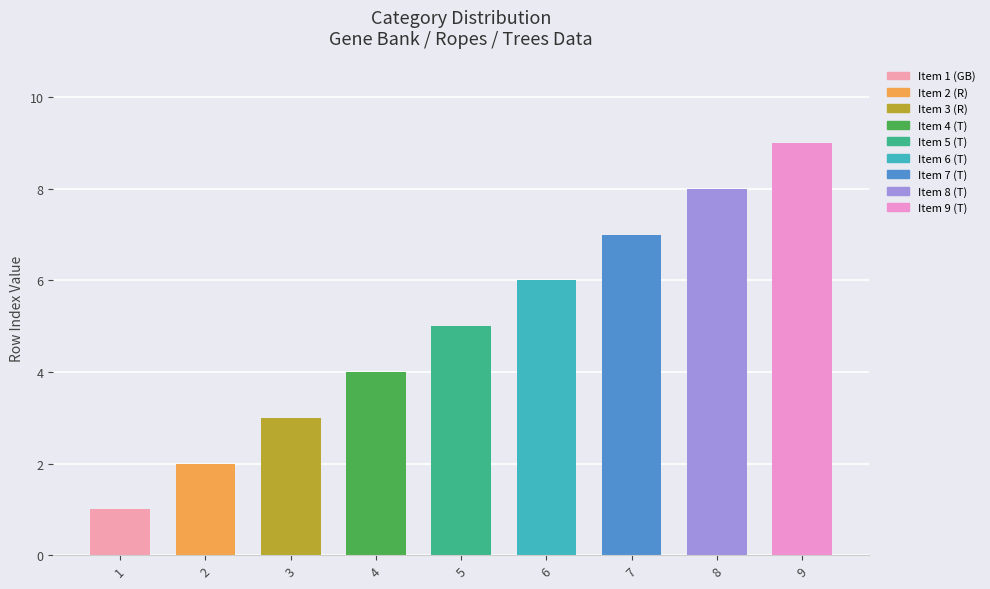

Reading left to right, what are all the values shown in this chart?

1=1	2=2	3=3	4=4	5=5	6=6	7=7	8=8	9=9